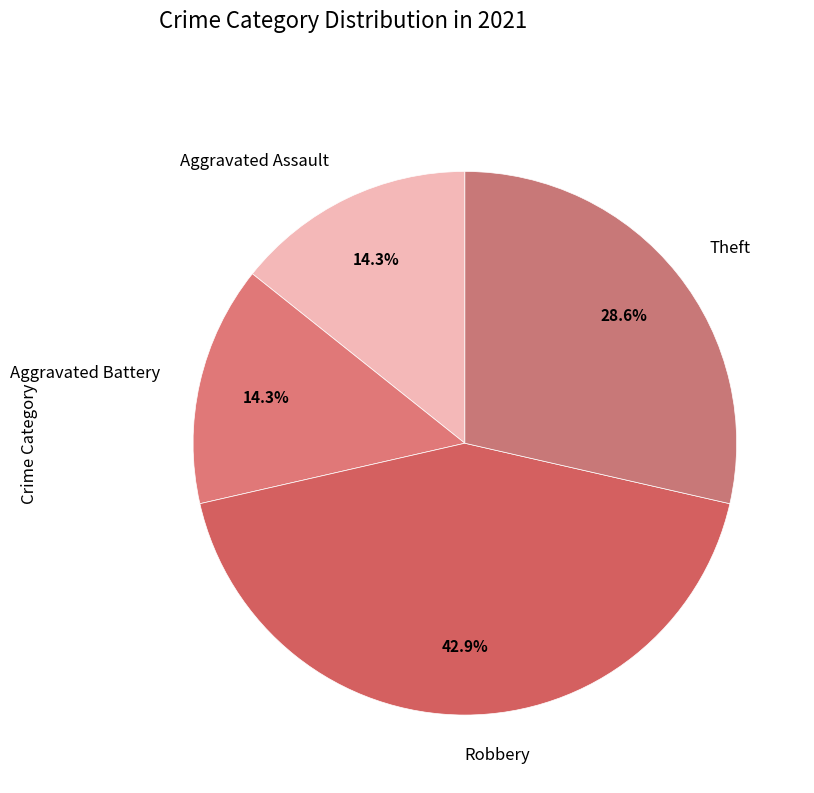

Which has a higher value, Theft or Robbery?

Robbery